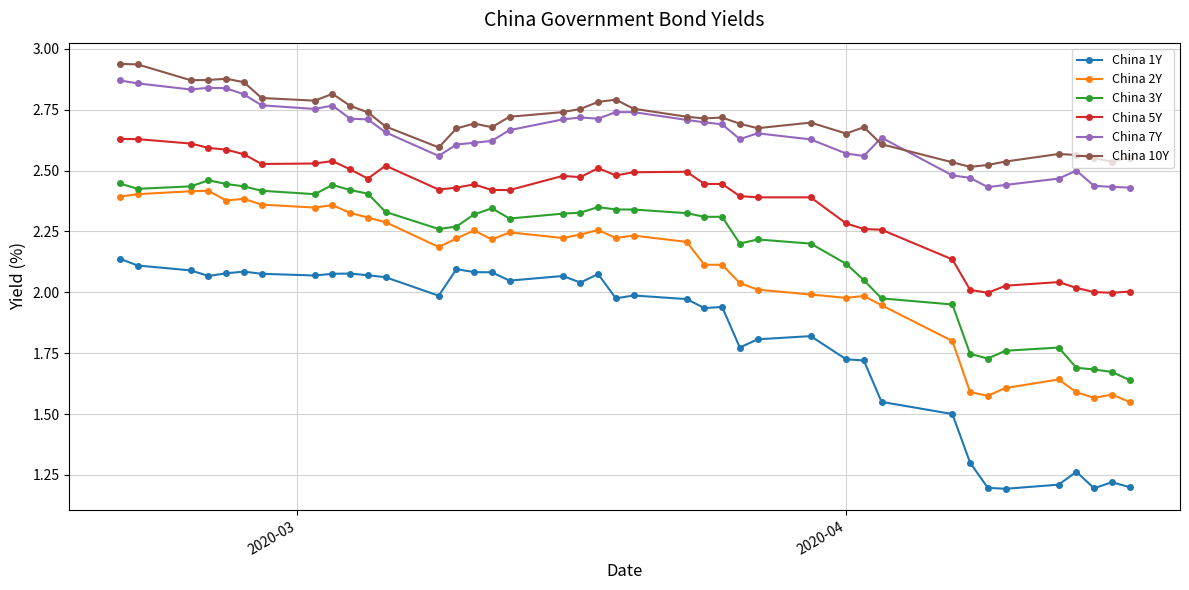

How many data points in China 3Y are above 2?

30